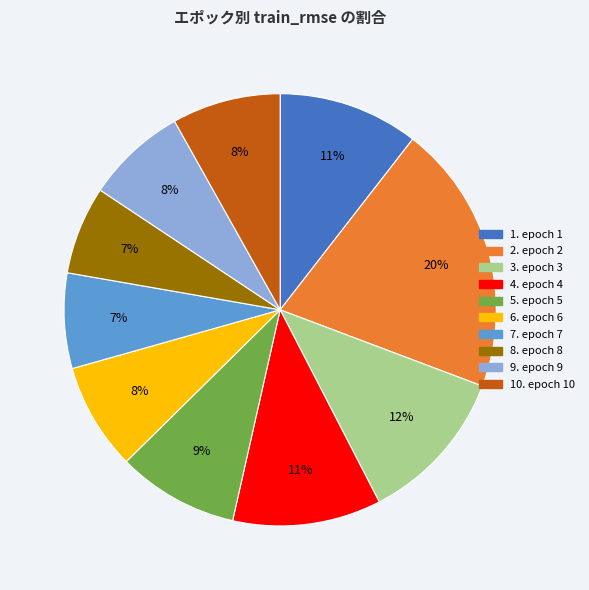

To the nearest percent, what is the average slice percentage?

10%